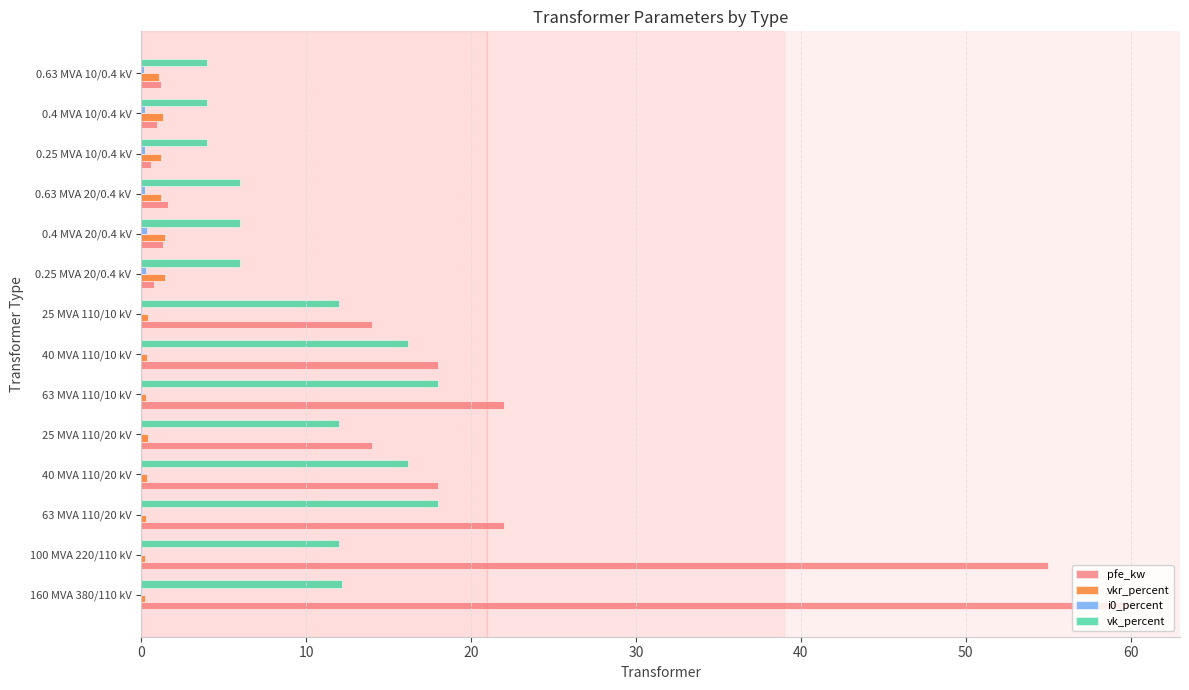

Which series has the largest total across all categories?

pfe_kw